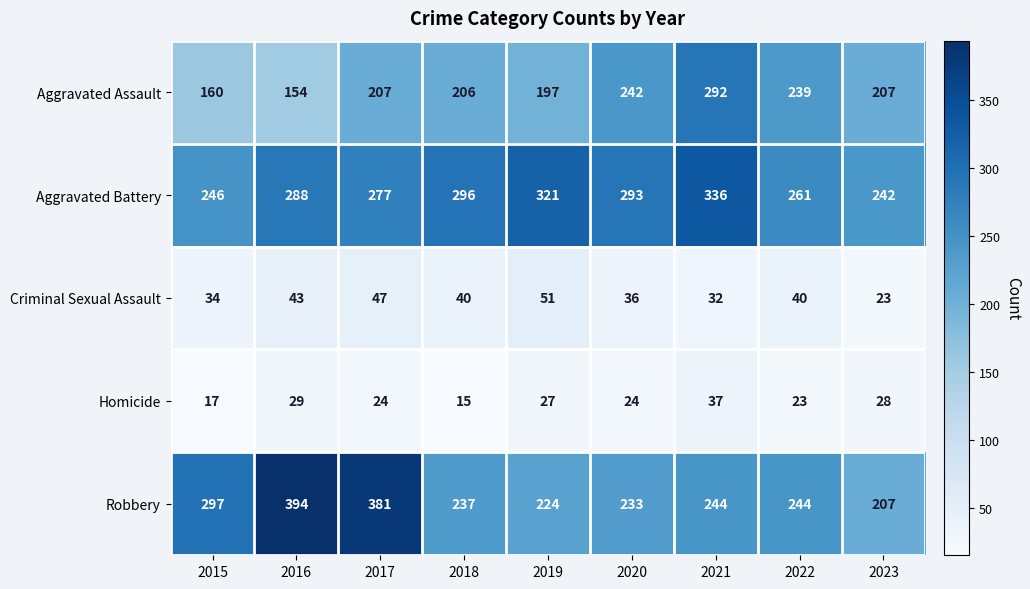

What is the maximum value for Aggravated Battery?

336